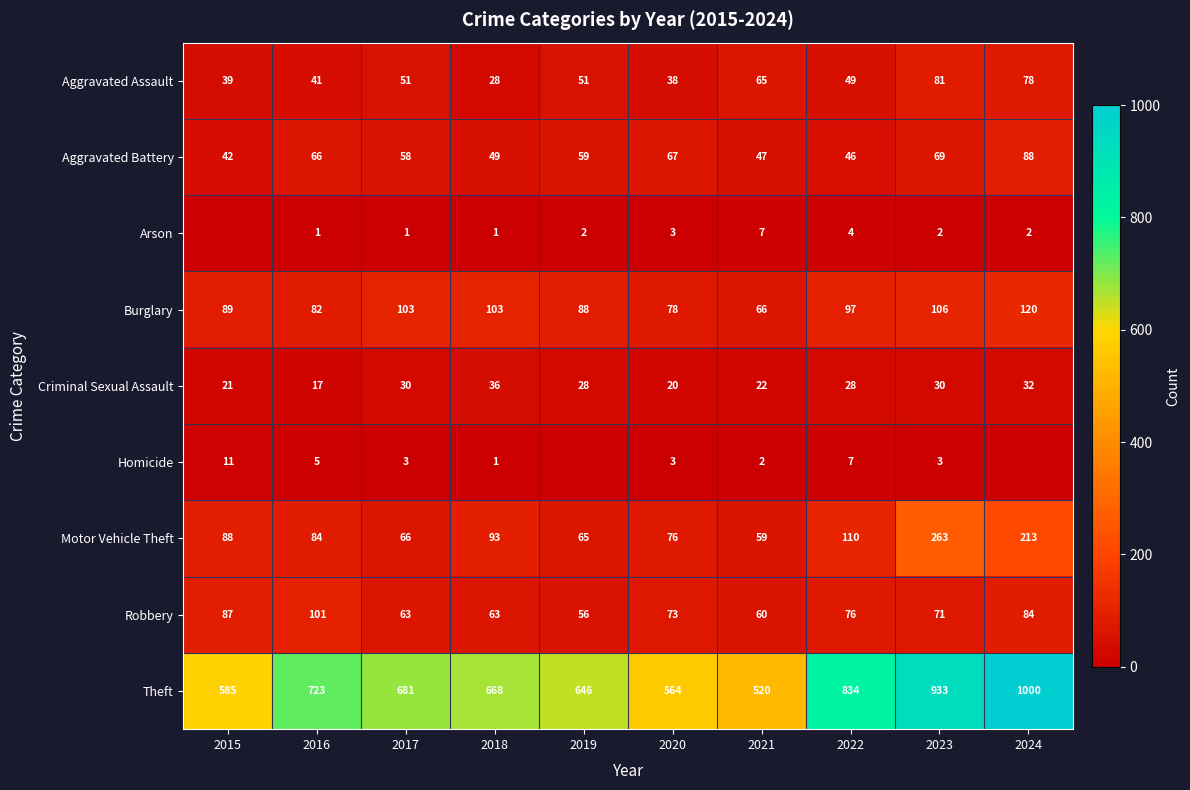

Rank the categories by Motor Vehicle Theft value from lowest to highest.

2021, 2019, 2017, 2020, 2016, 2015, 2018, 2022, 2024, 2023